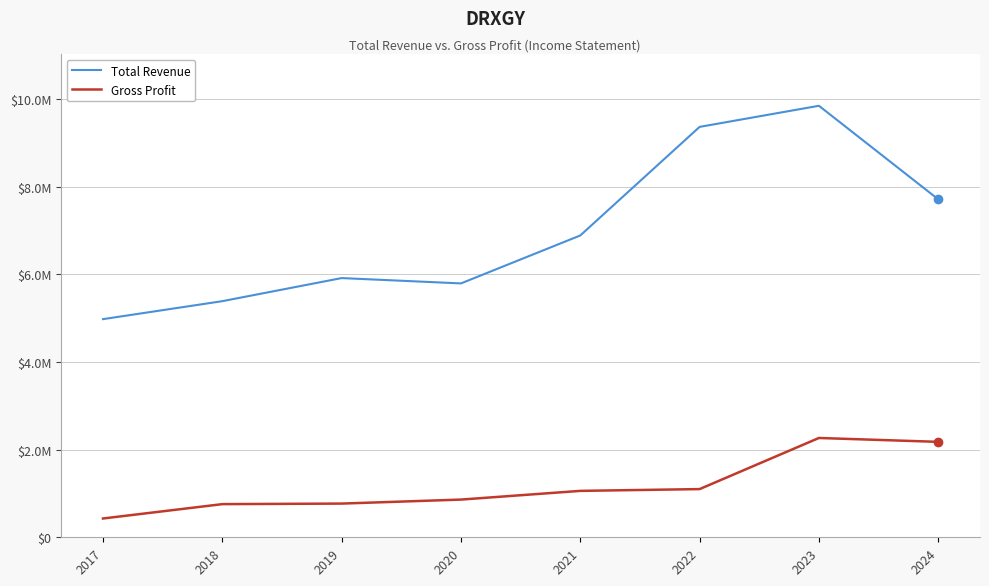

What are all the series names shown in the legend?

Total Revenue, Gross Profit